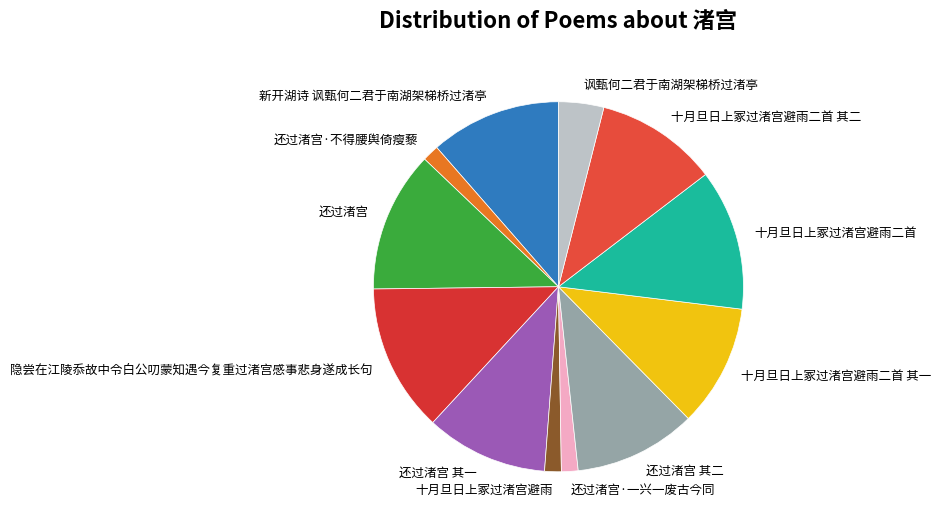

Which slice is the largest?

隐尝在江陵忝故中令白公叨蒙知遇今复重过渚宫感事悲身遂成长句